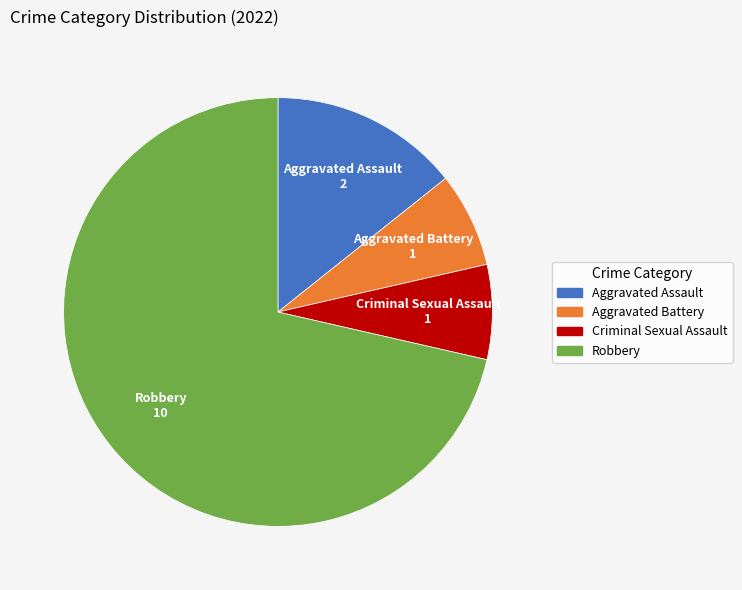

What is the largest slice in the pie chart?

Robbery